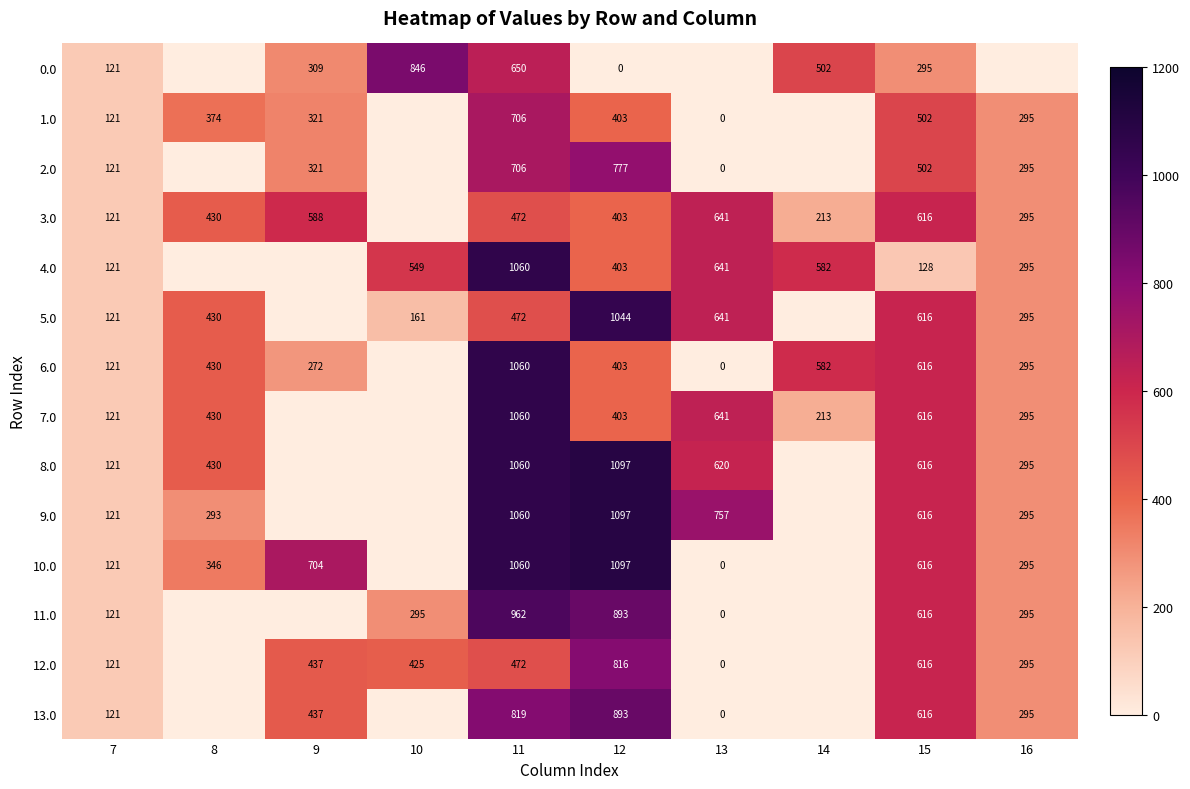

True or false: 1.0 has a value of 403 at 12.

True